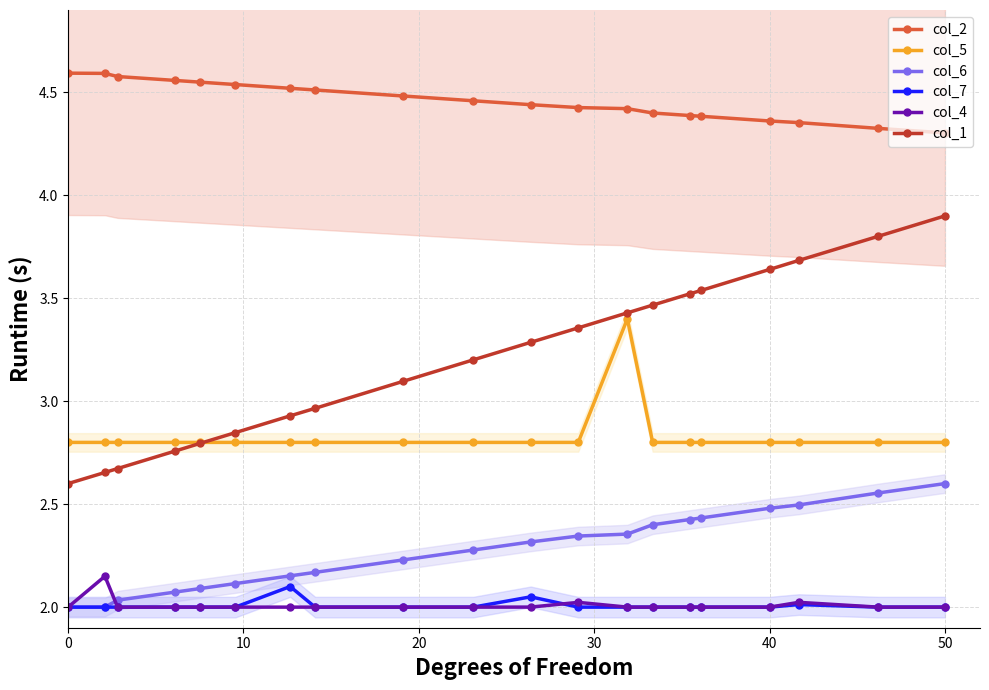

True or false: col_2 and col_7 intersect in this chart.

False